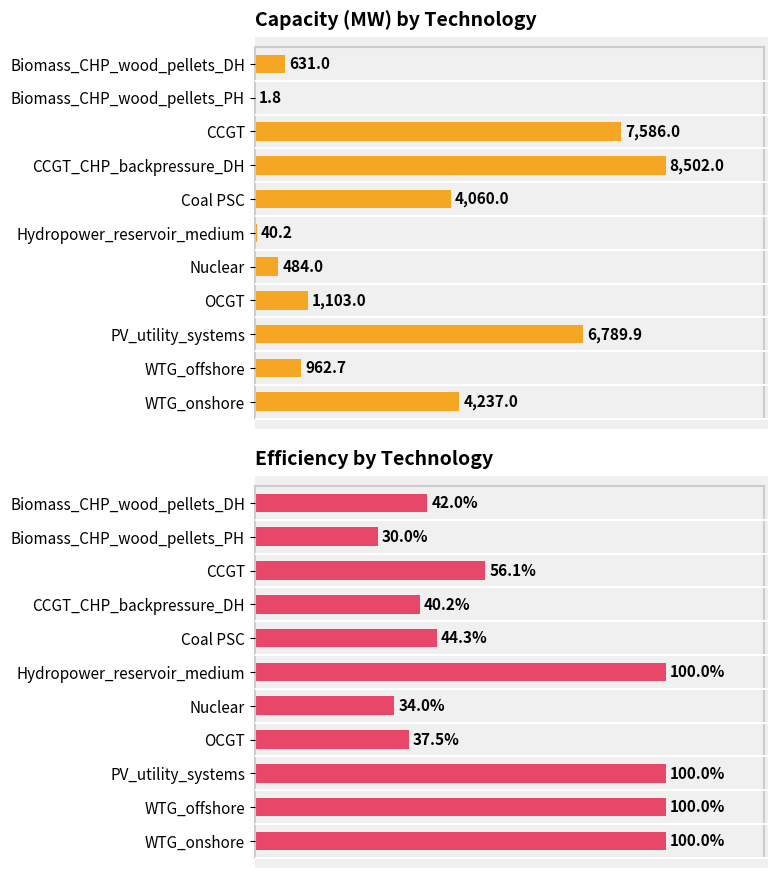

What is the highest value of the Efficiency by Technology series?

1.0